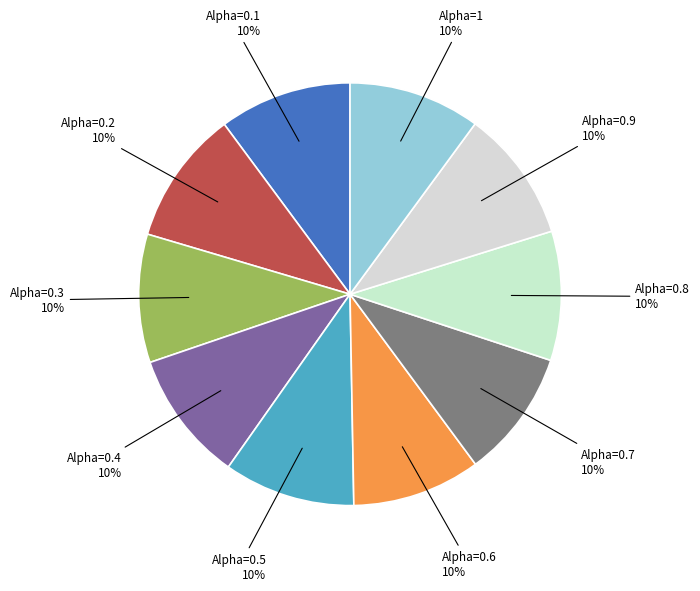

Does any single category account for the majority?

No